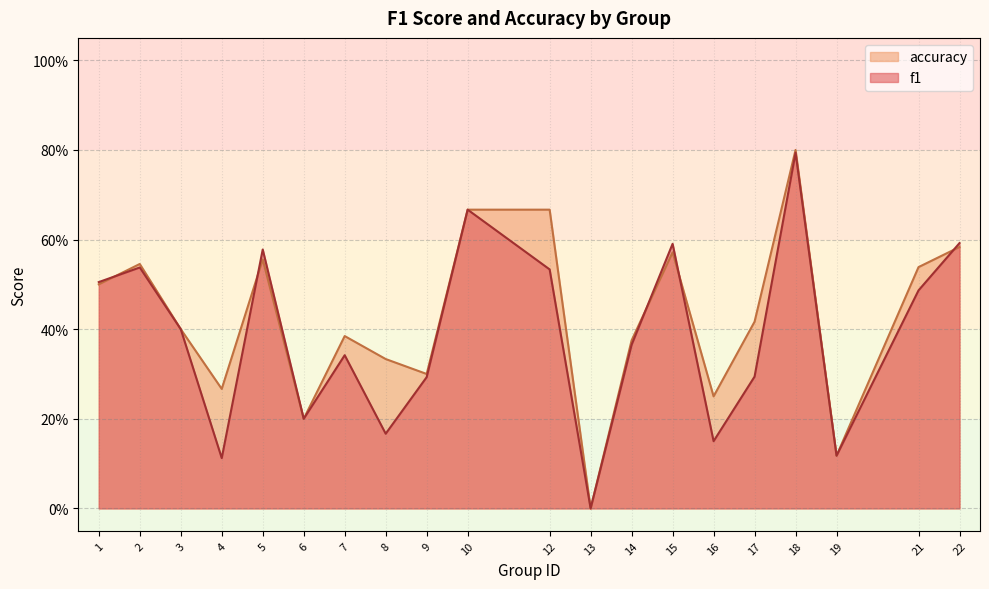

Does the chart display data point markers on the line(s)?

No